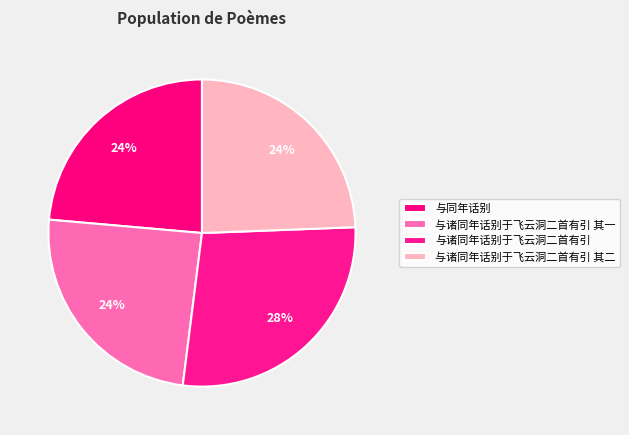

How many slices are in this pie chart?

4